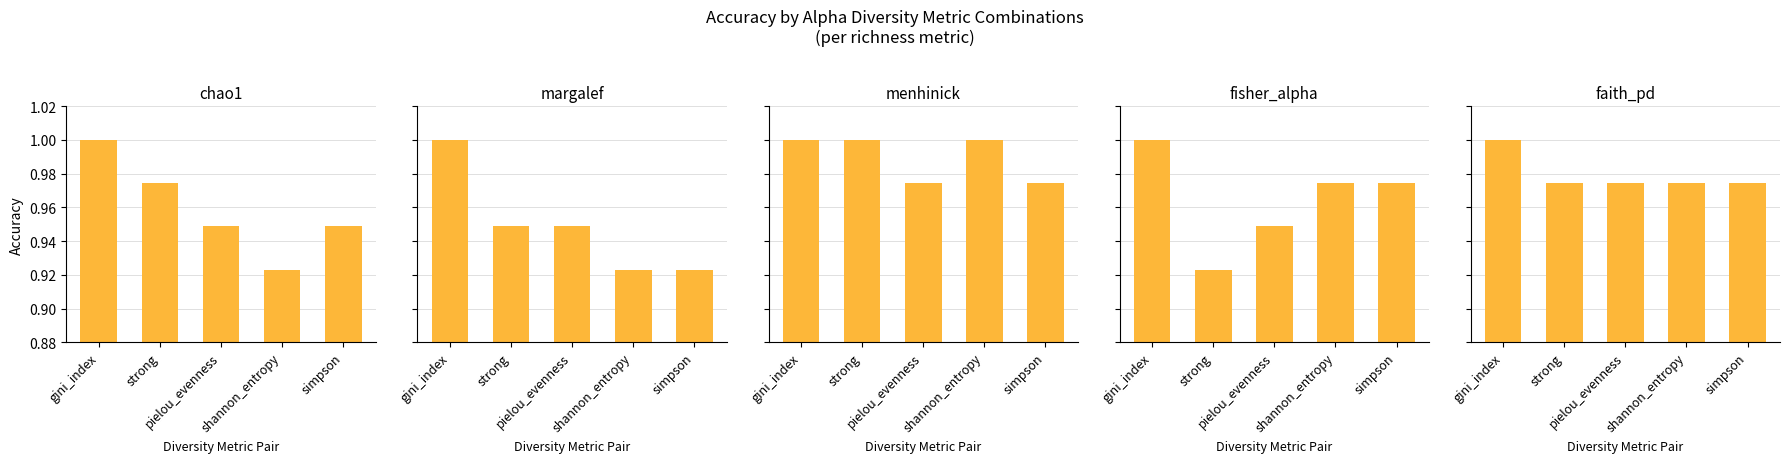

How many series are shown in this chart?

5